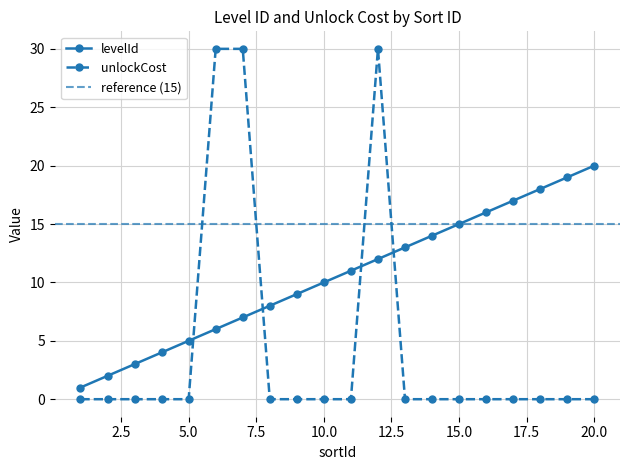

Which category has the lowest value across all series?

1